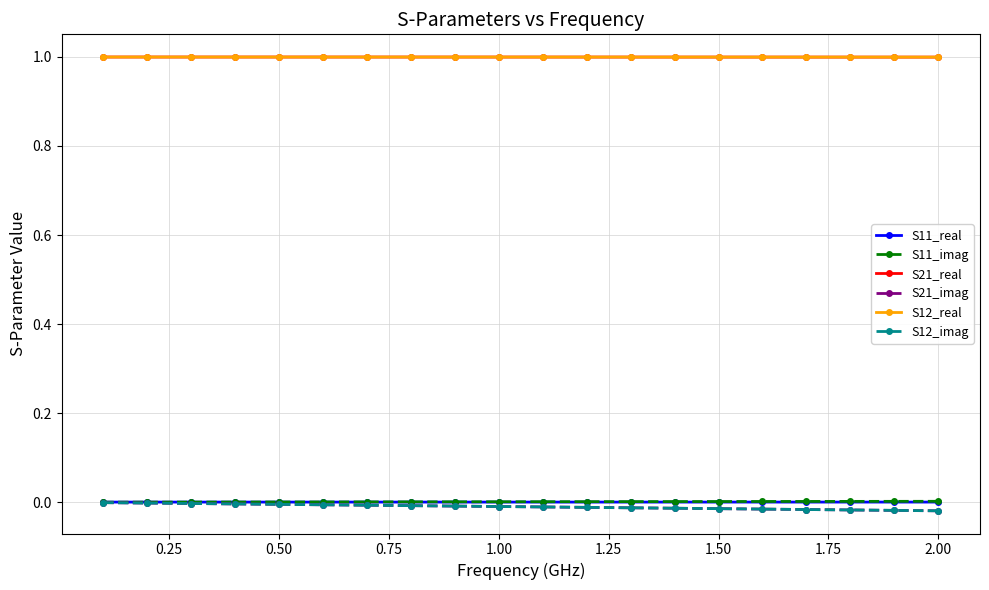

Does the chart have visible grid lines?

Yes